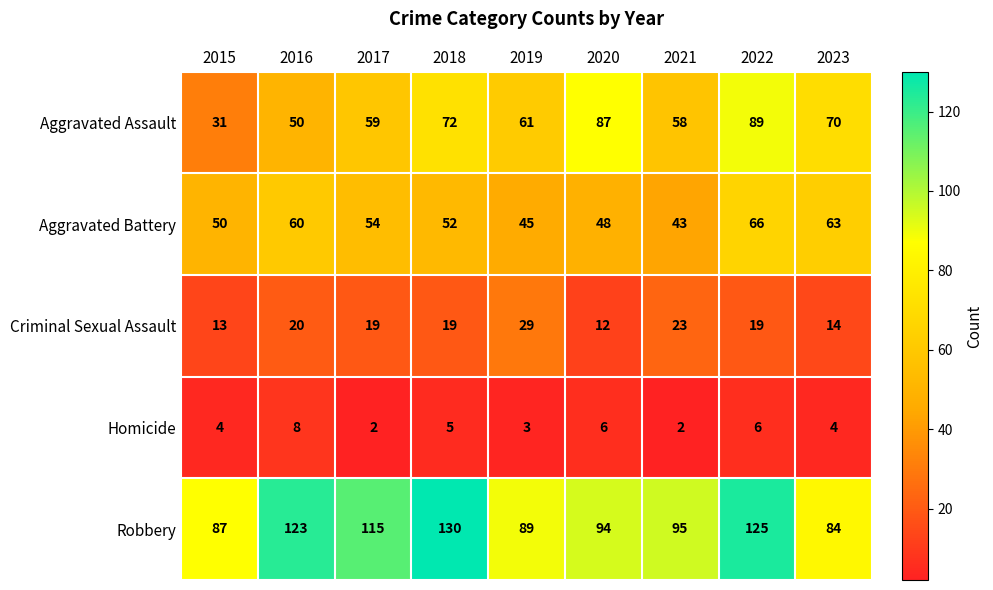

At which category is the sum across all series the highest?

2022